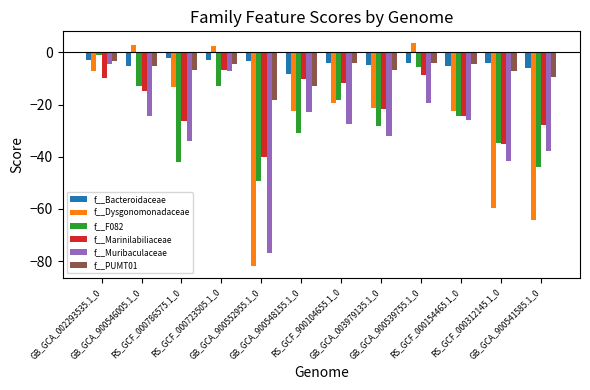

What is the difference between the maximum and minimum values in the f__Muribaculaceae series?

72.5